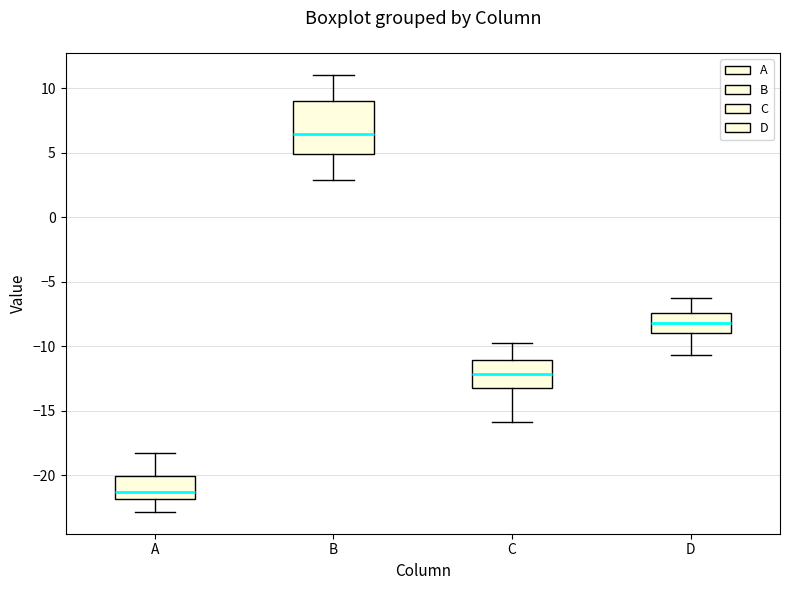

Which box's median line is the highest?

B